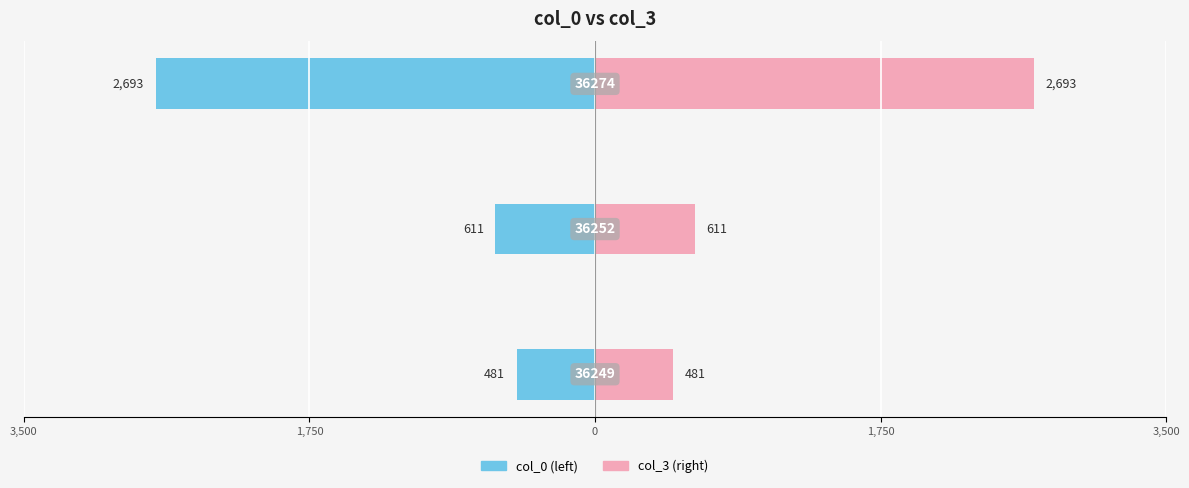

Which series has the widest spread of values?

col_0 (left)